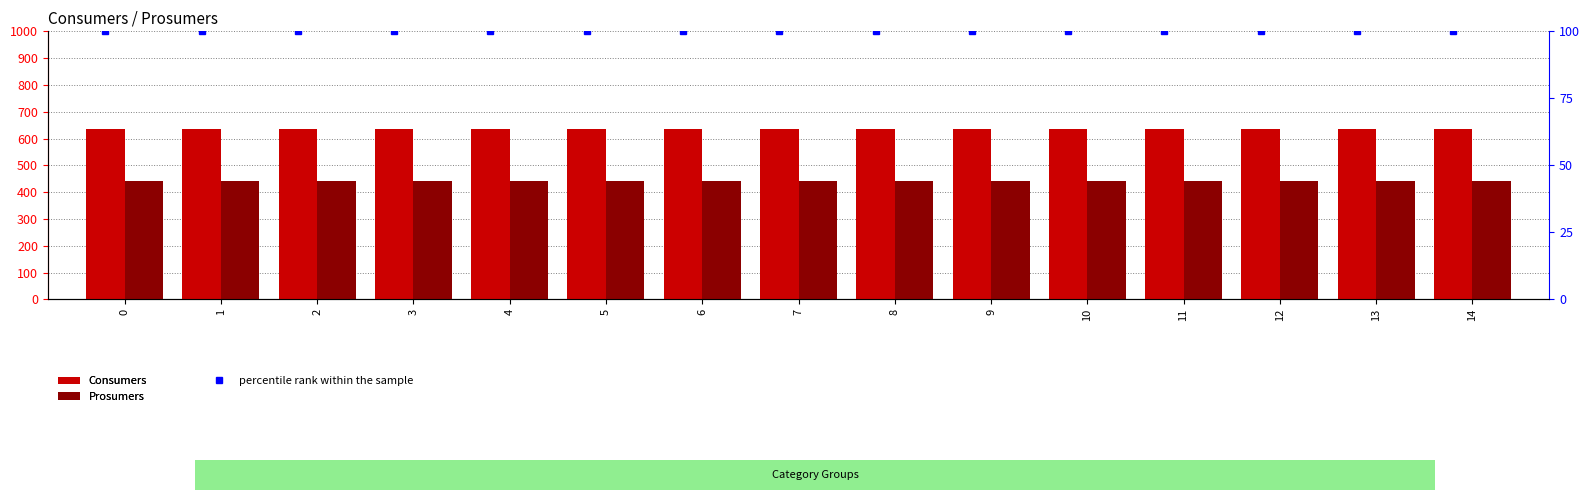

How many distinct data groups are displayed?

3